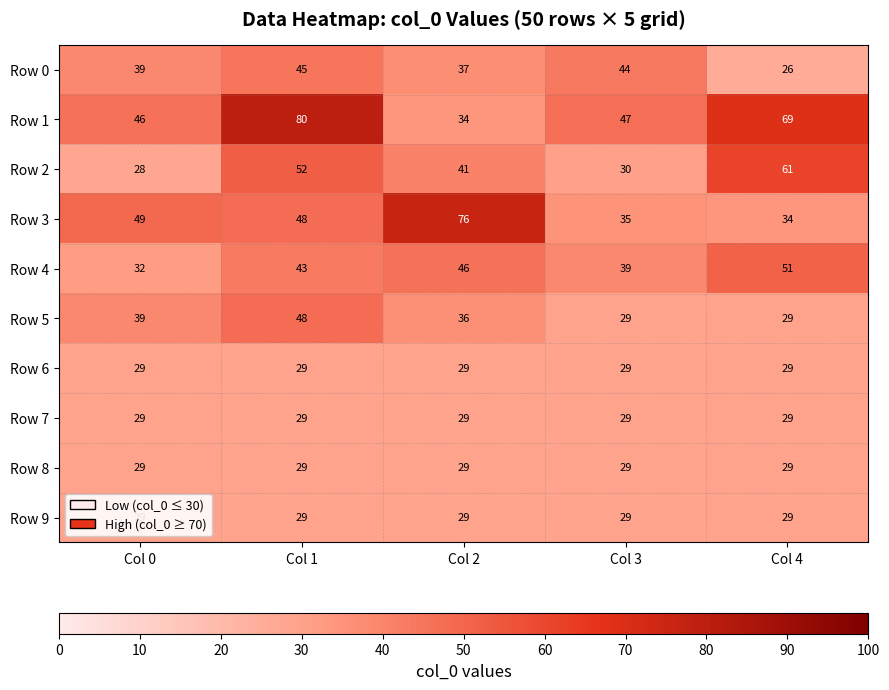

Count the number of categories in the chart.

5